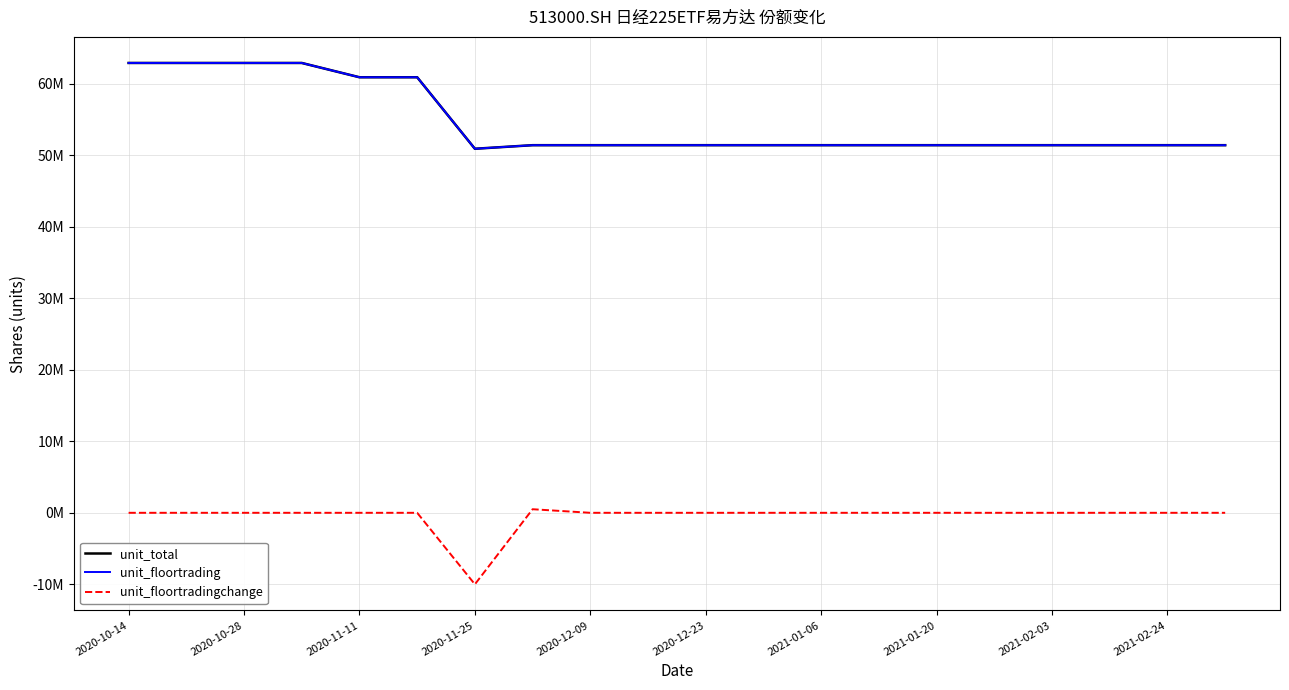

Does the chart display data point markers on the line(s)?

No